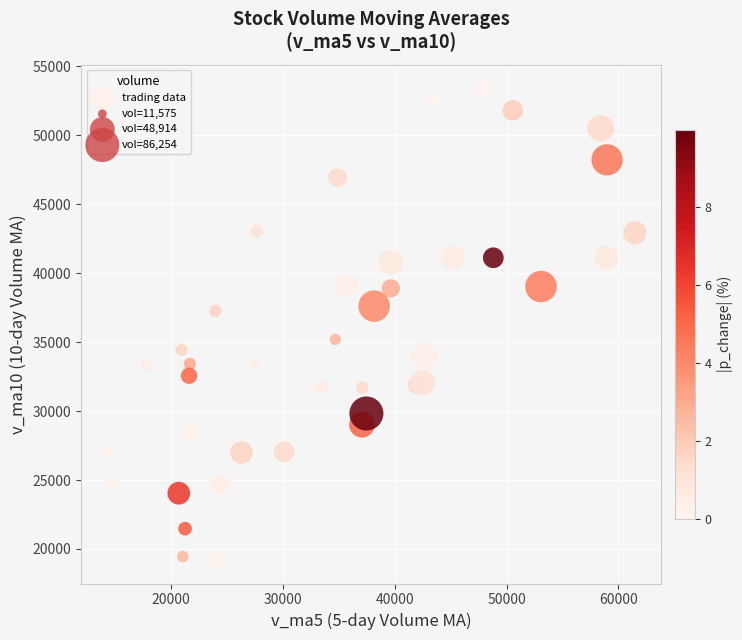

What is the range of Y values (max minus min)?

34214.0